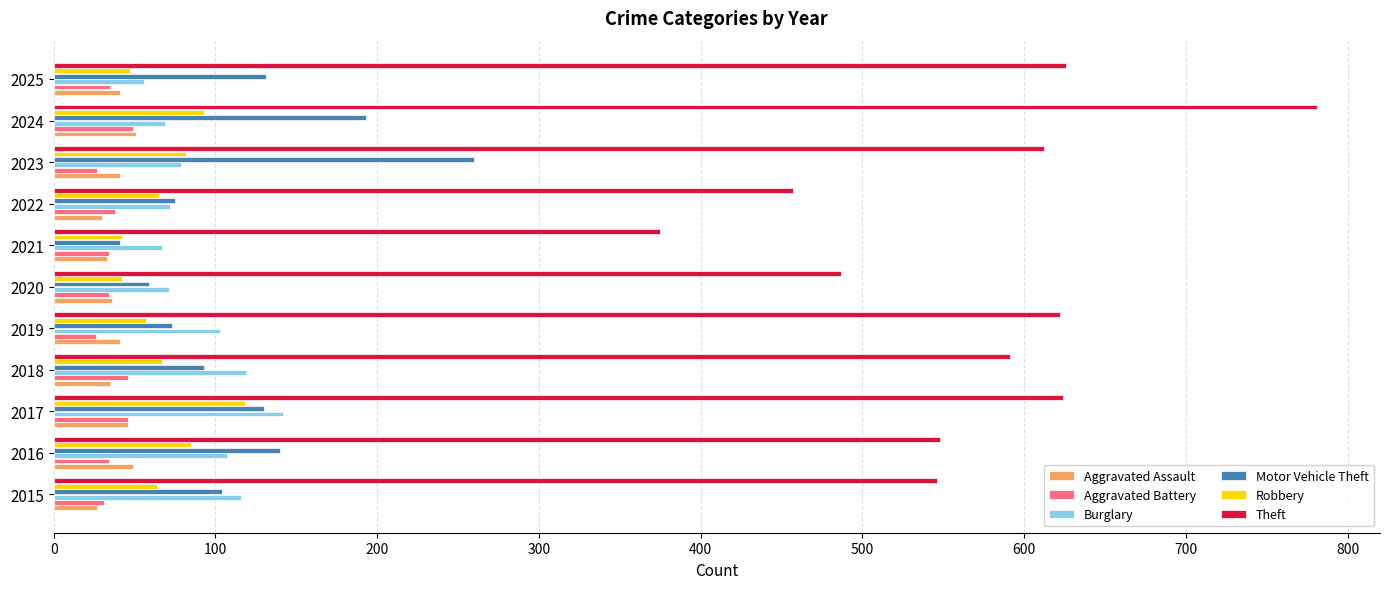

Which series has the widest spread of values?

Theft